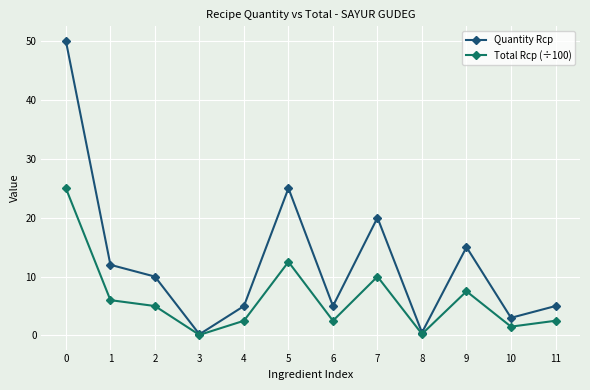

What is the average value of the Quantity Rcp series?

12.6